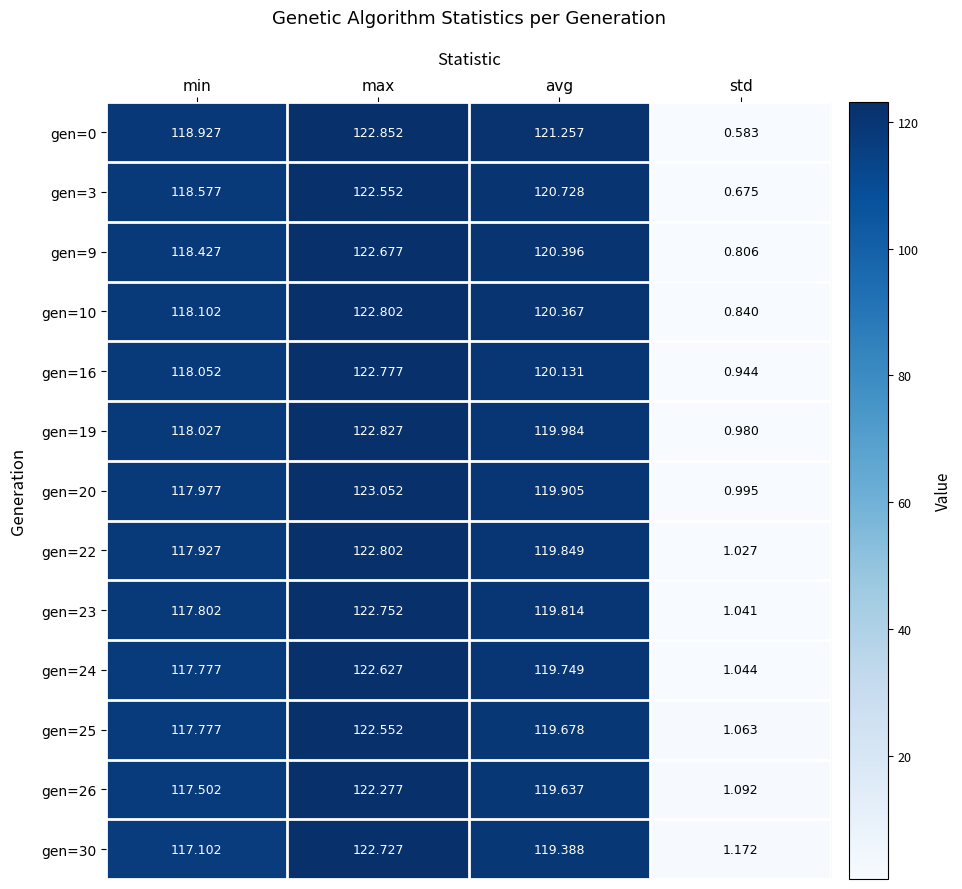

At which label is gen=19 closest to 61?

min